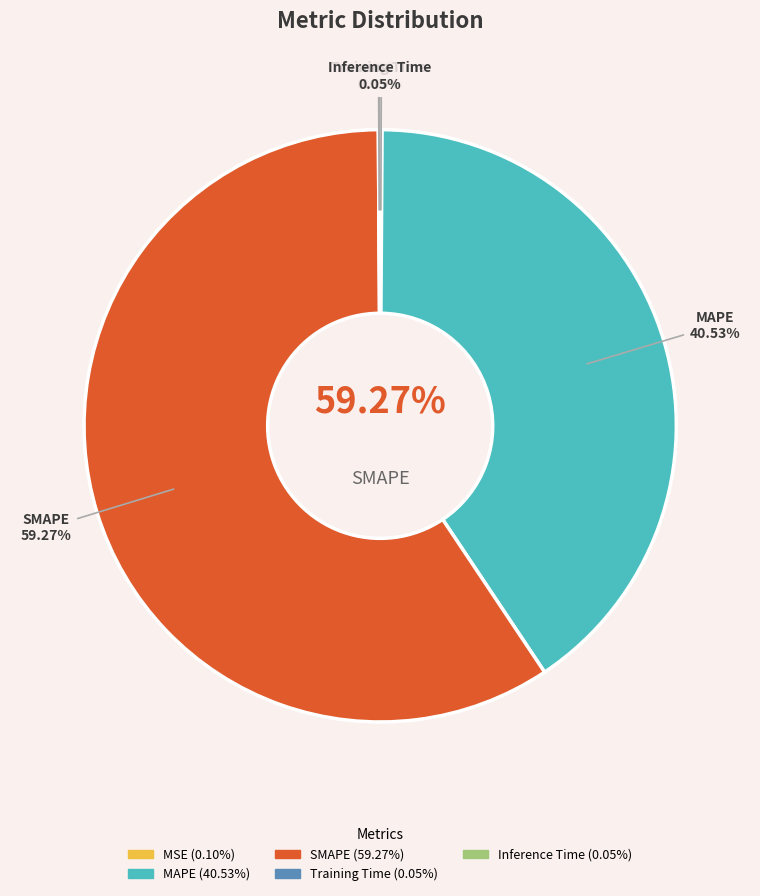

To the nearest percent, what is the average slice percentage?

20%